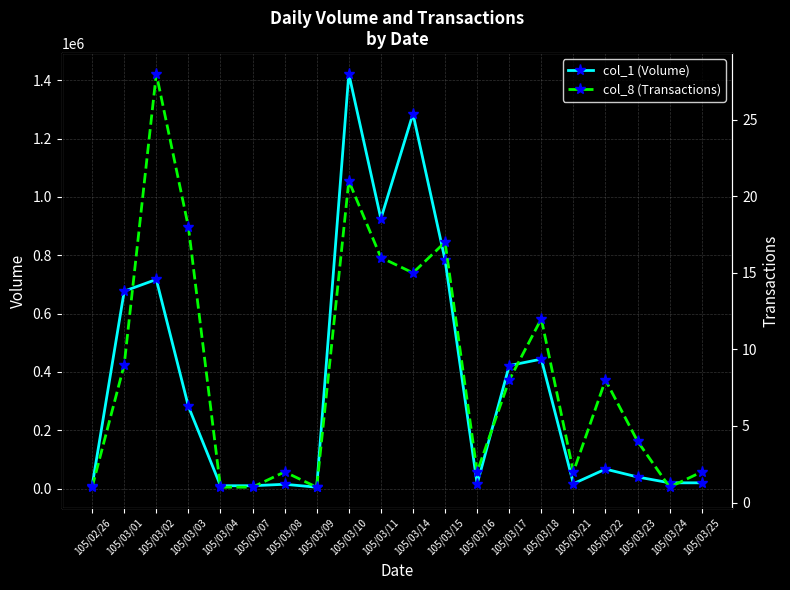

At which label is col_1 (Volume) closest to 713500?

105/03/02